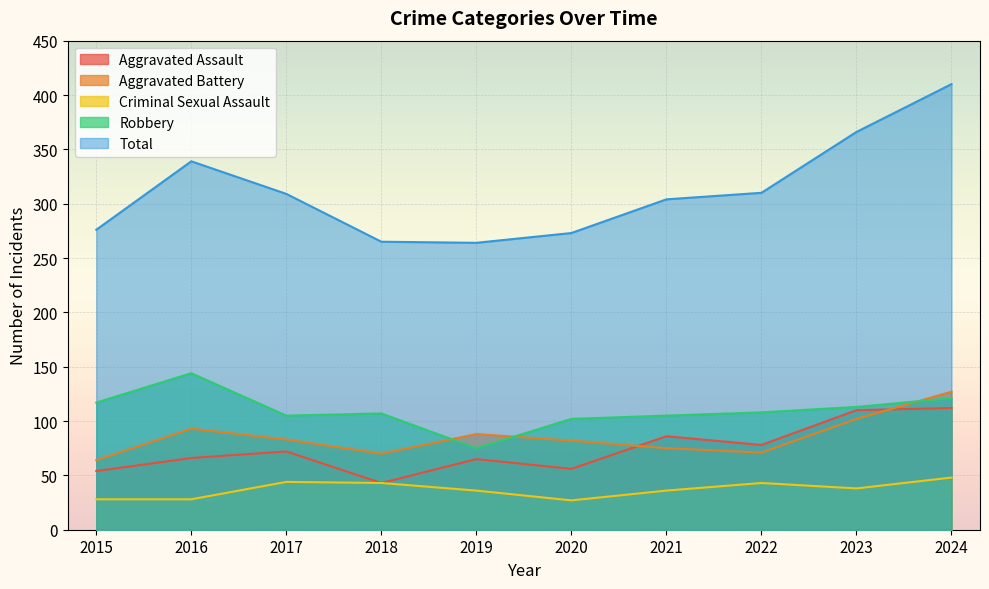

What is the value of the Criminal Sexual Assault point at the 5th from the left?

36